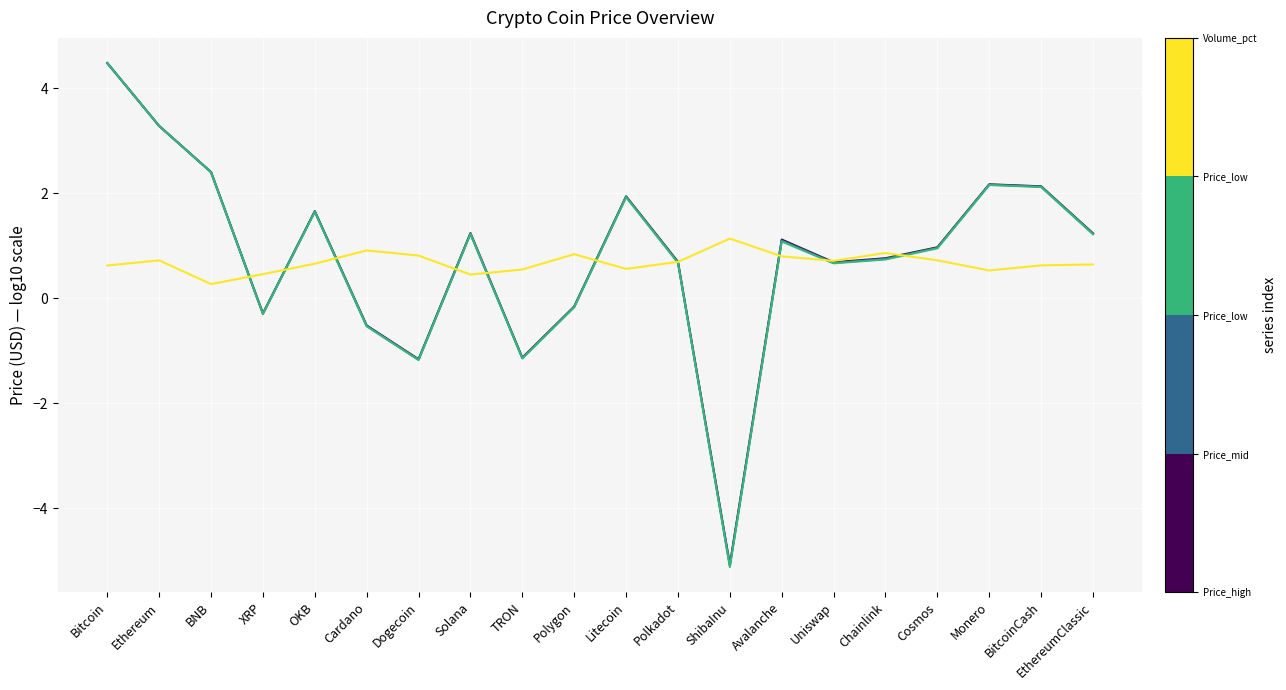

What is the spread (max minus min) of values at Avalanche?

0.3